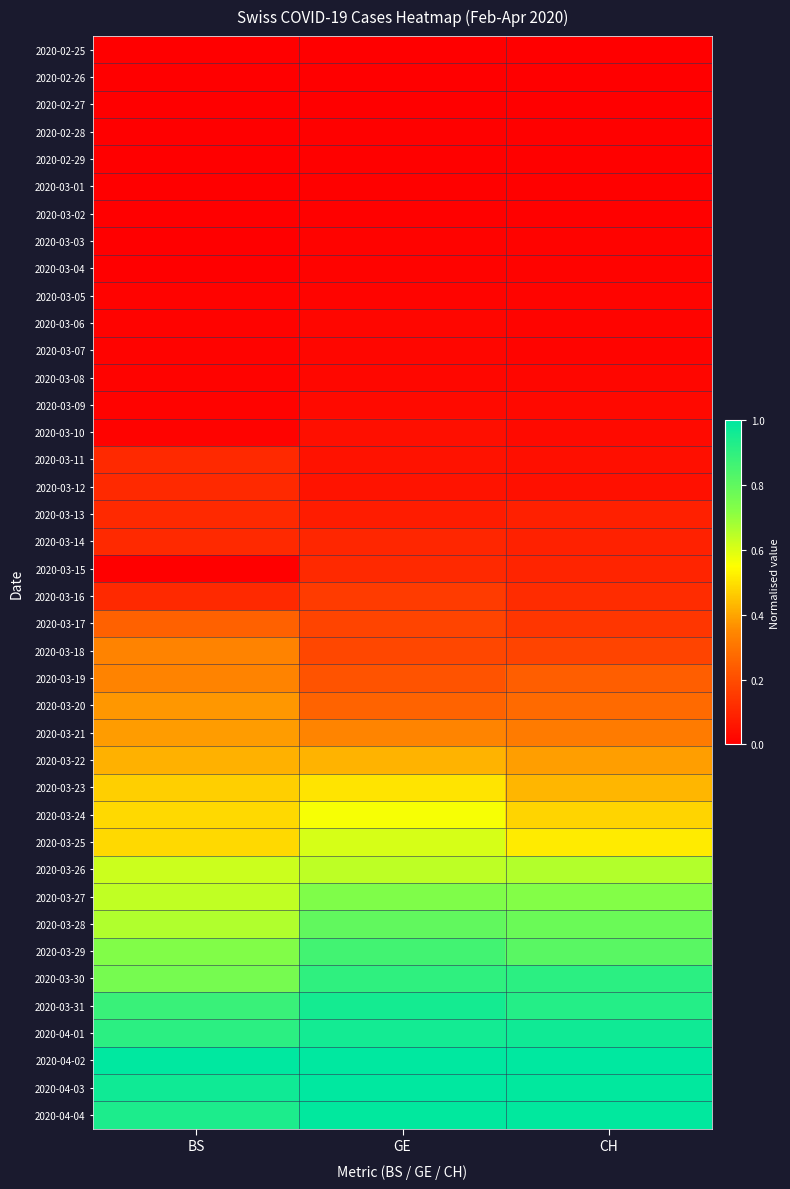

Between CH and BS, which is larger?

CH